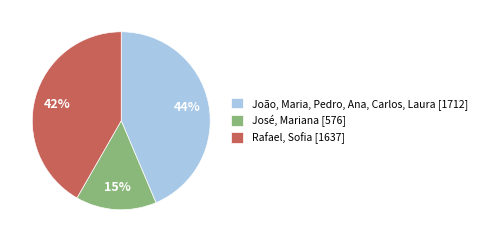

How many slices are in this pie chart?

3